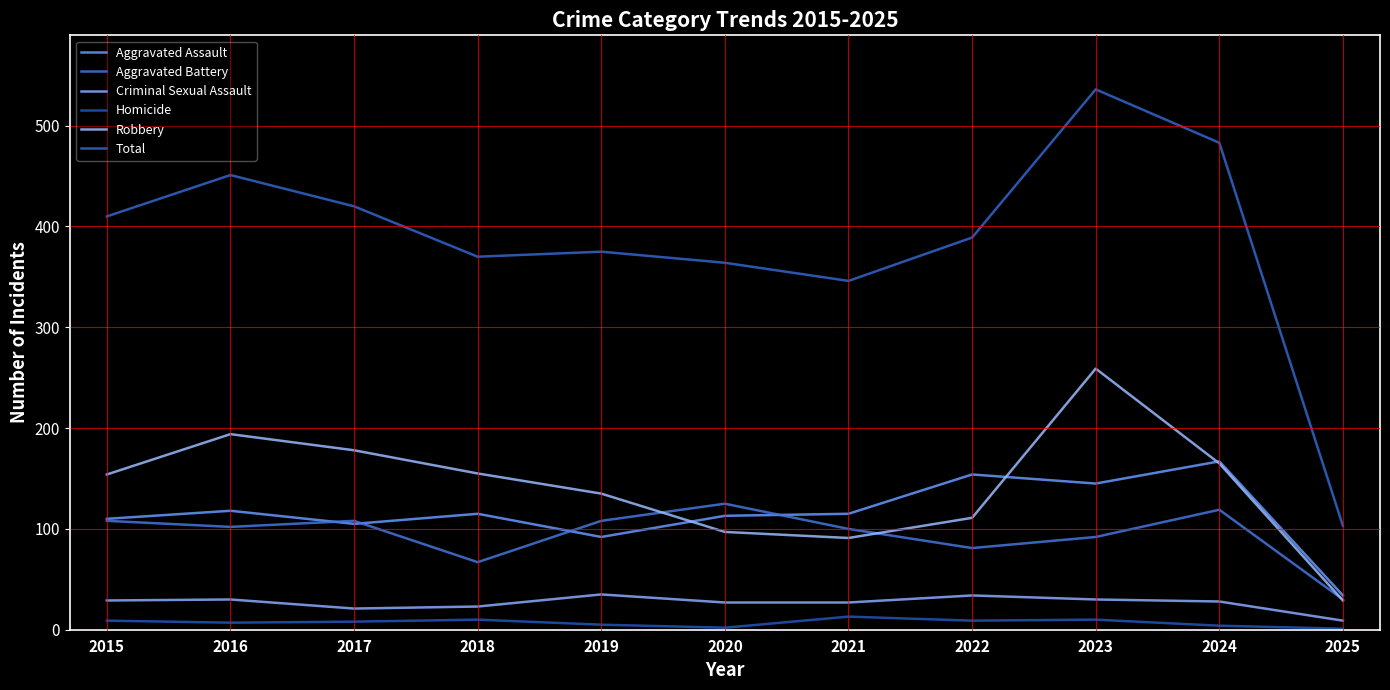

What is the average value of the Total series?

386